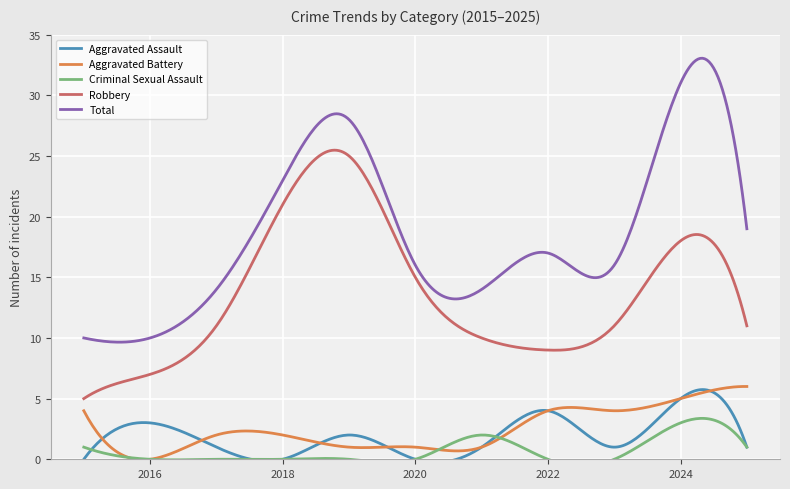

What is the highest value of the Robbery series?

25.5